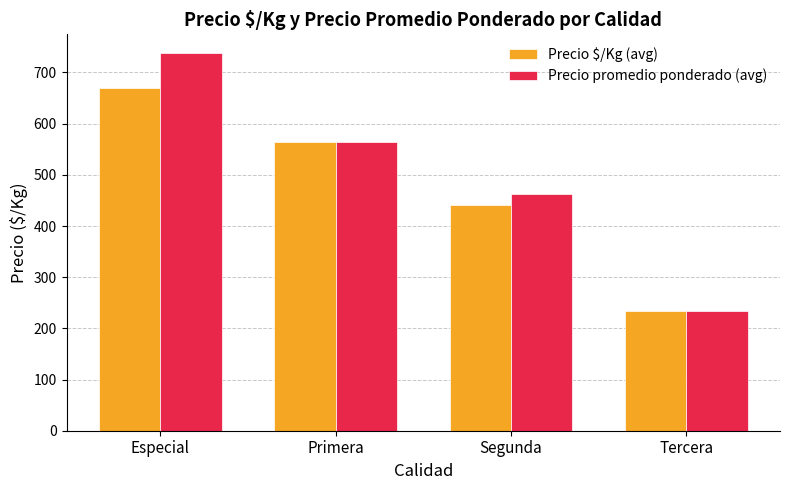

What is the sum of the Precio $/Kg (avg) values at Primera and Segunda?

1004.4